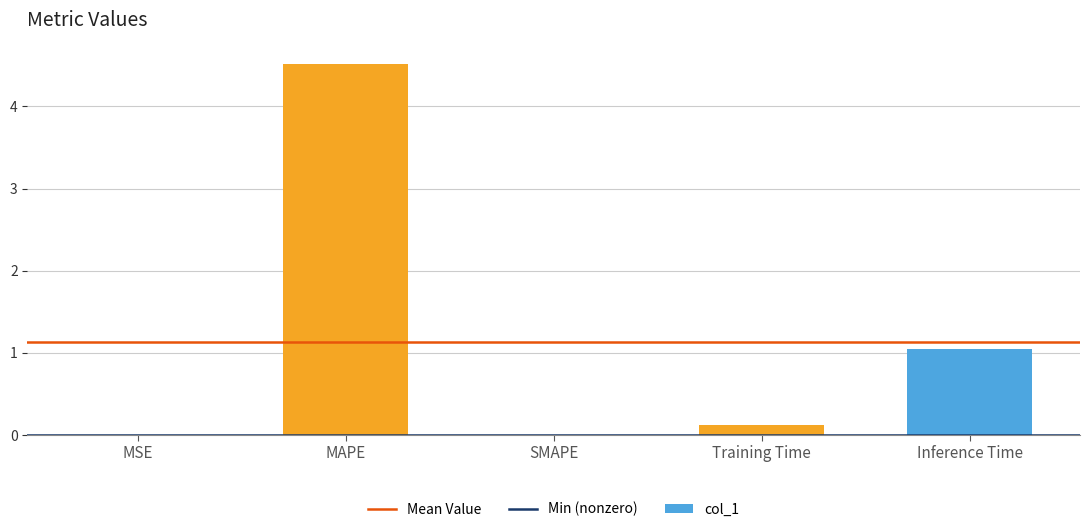

Which category has the highest value across all series?

MAPE